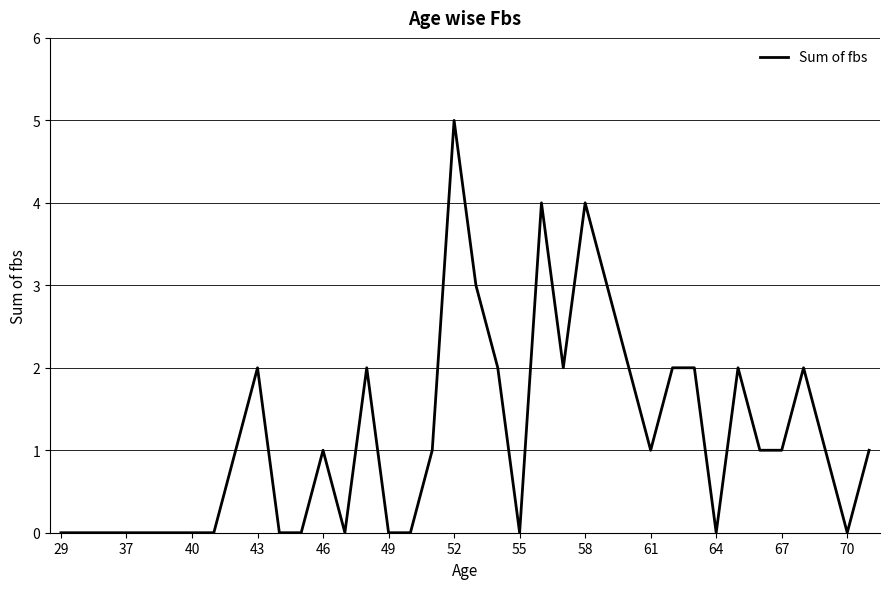

What is the difference between the maximum and minimum values?

5